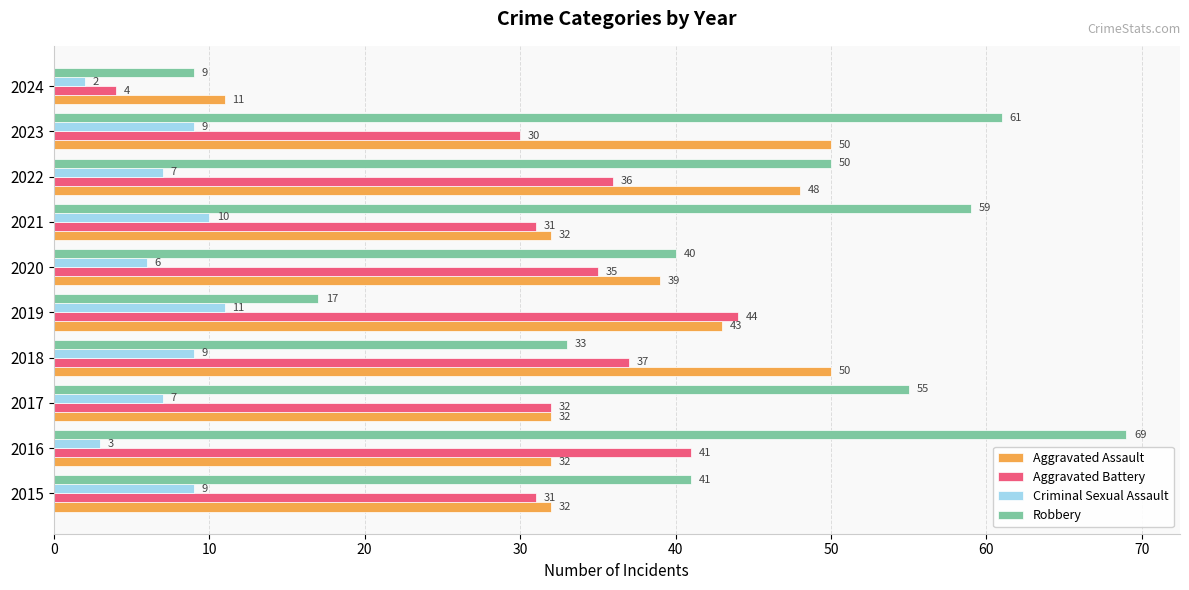

What is the maximum value shown in the chart?

69